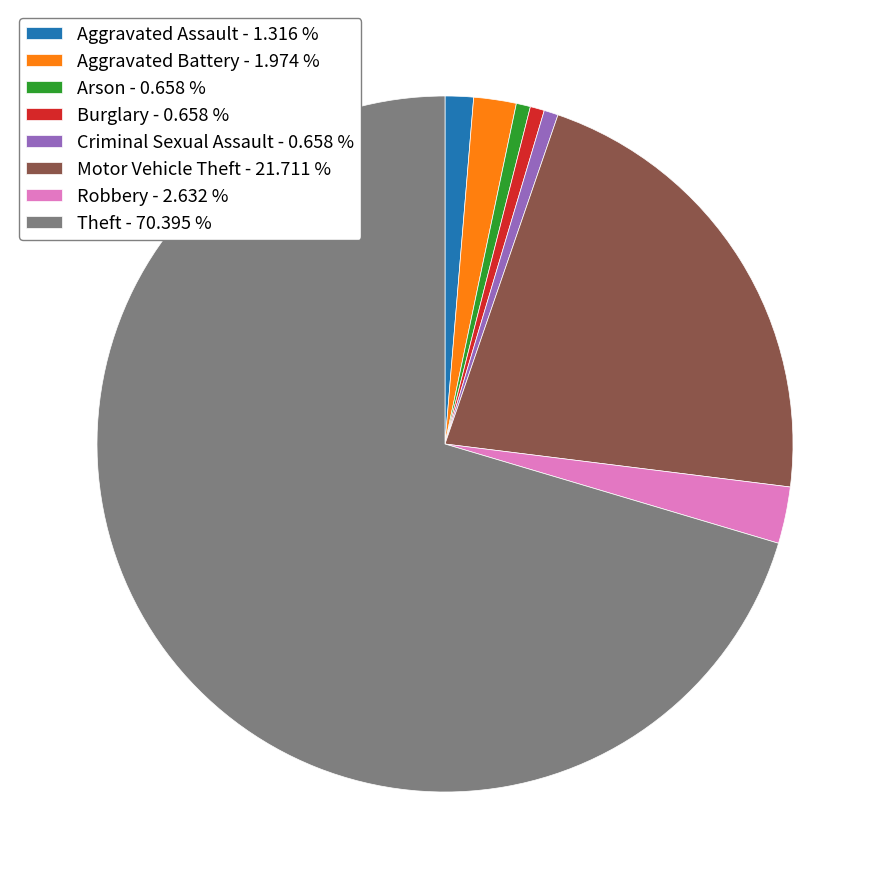

Is Theft the majority of the pie?

Yes